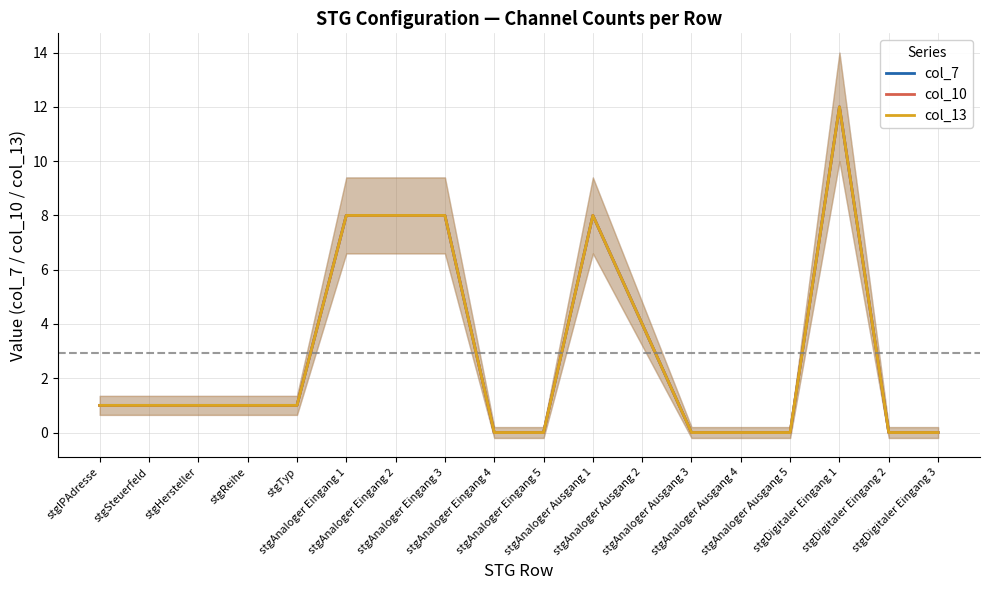

List the labels in order of col_13 value, largest first.

stgDigitaler Eingang 1, stgAnaloger Eingang 1, stgAnaloger Eingang 2, stgAnaloger Eingang 3, stgAnaloger Ausgang 1, stgAnaloger Ausgang 2, stgIPAdresse, stgSteuerfeld, stgHersteller, stgReihe, stgTyp, stgAnaloger Eingang 4, stgAnaloger Eingang 5, stgAnaloger Ausgang 3, stgAnaloger Ausgang 4, stgAnaloger Ausgang 5, stgDigitaler Eingang 2, stgDigitaler Eingang 3